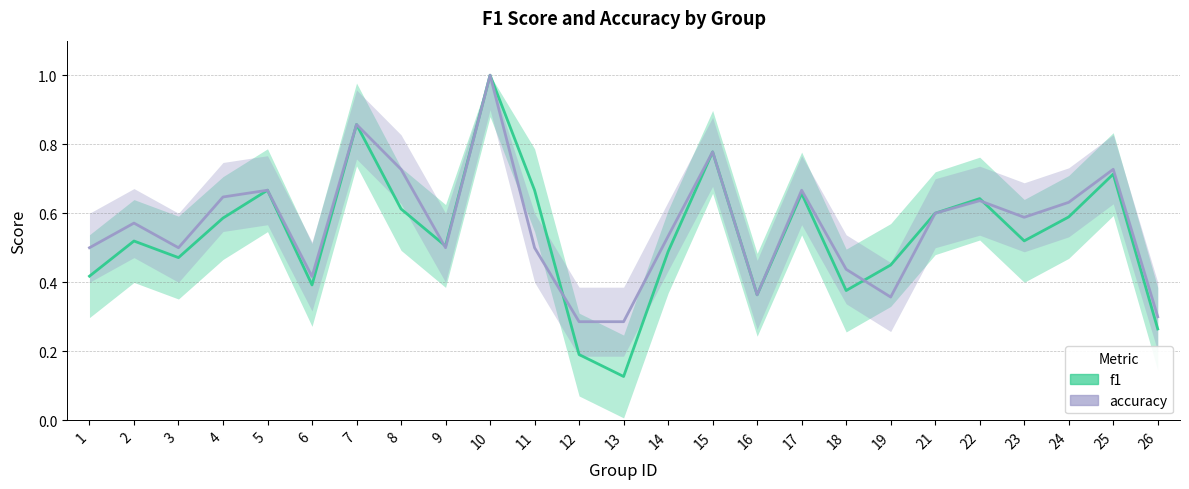

How many categories are shown in the chart?

25